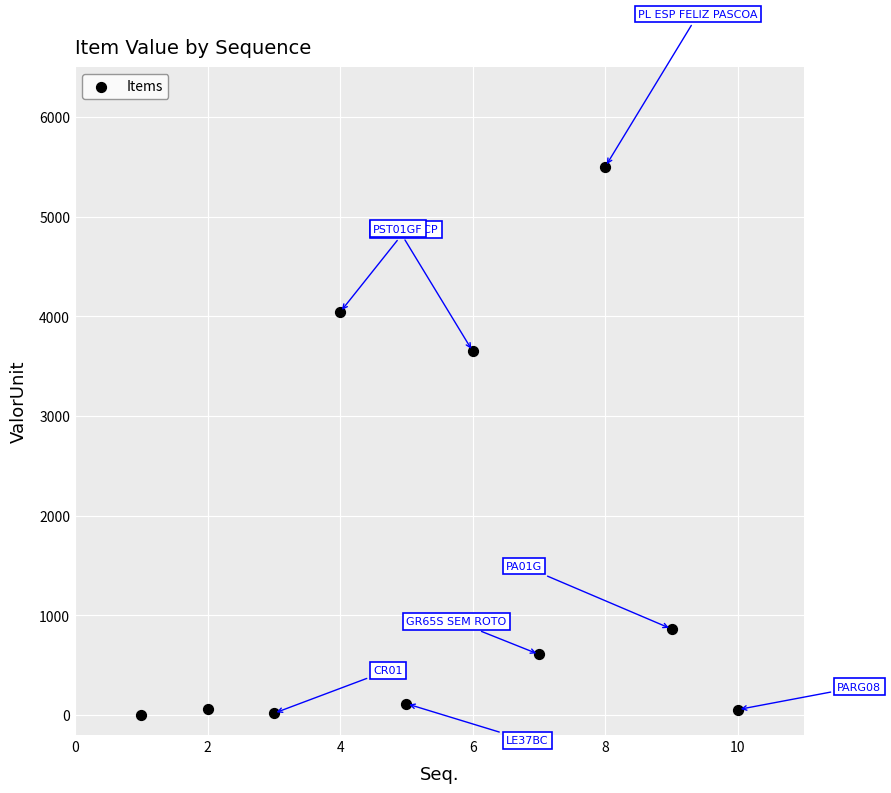

What is the average Y value?

1491.2